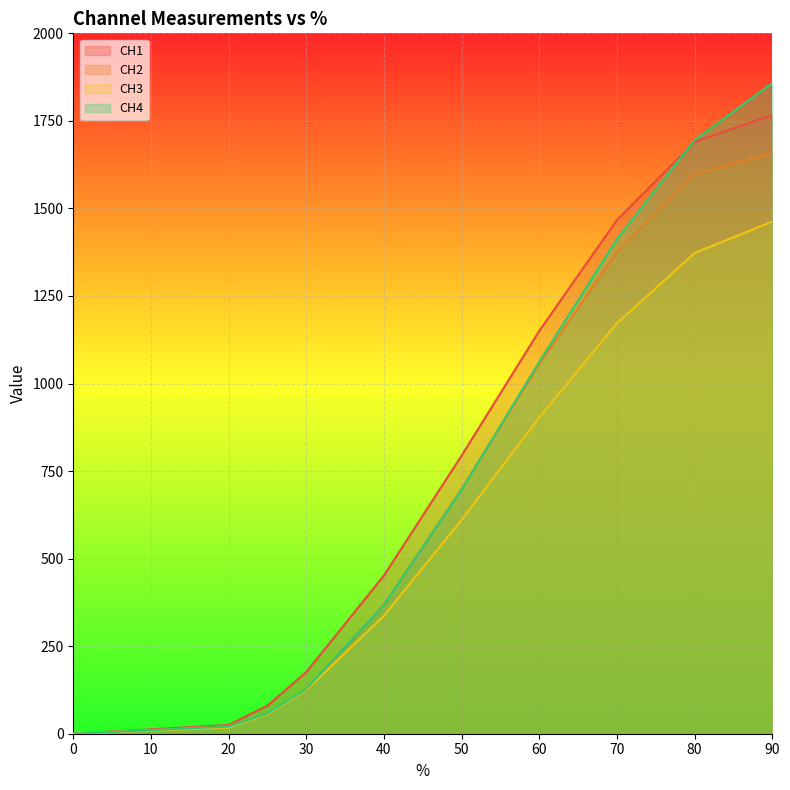

True or false: CH3 and CH4 cross at least once.

False